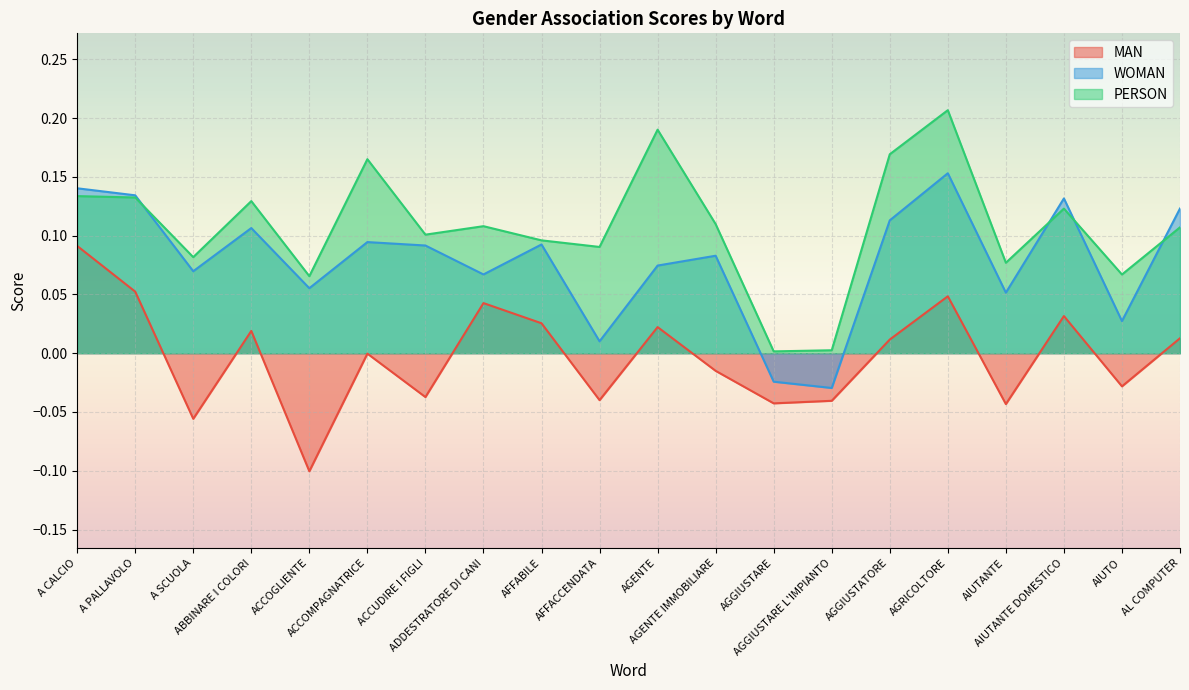

At which label does MAN reach its peak?

A CALCIO